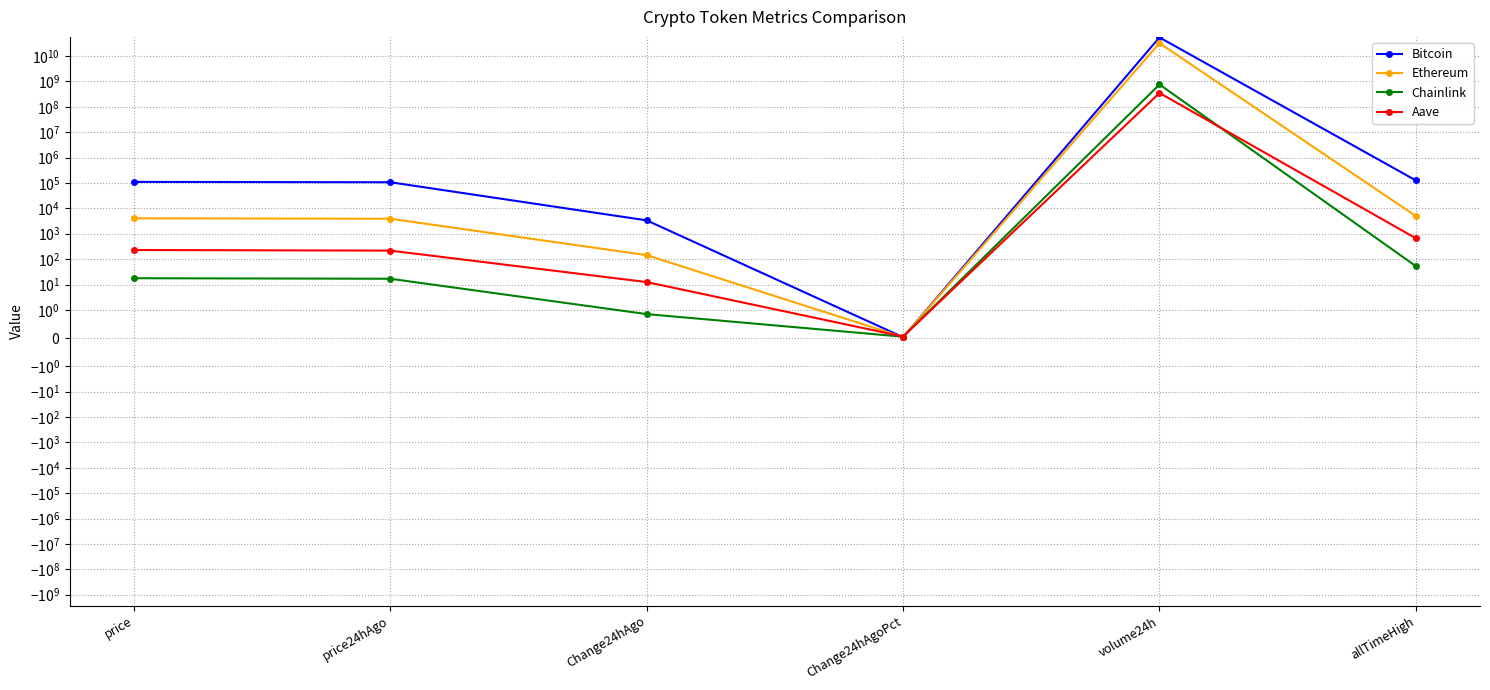

At which category does Ethereum reach its first local peak?

volume24h